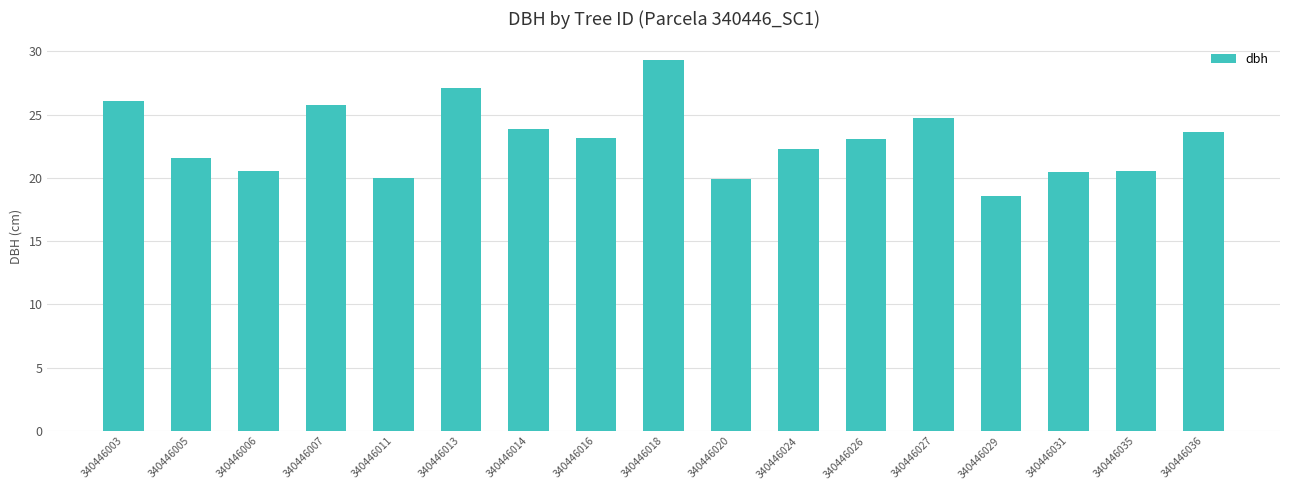

What is the difference between the maximum and minimum values?

10.7